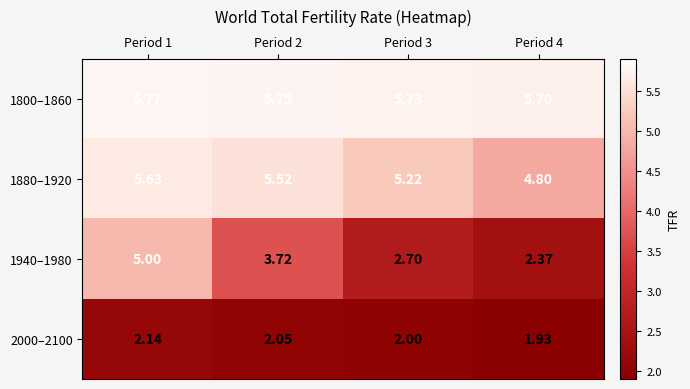

What is the minimum value shown in the chart?

1.9